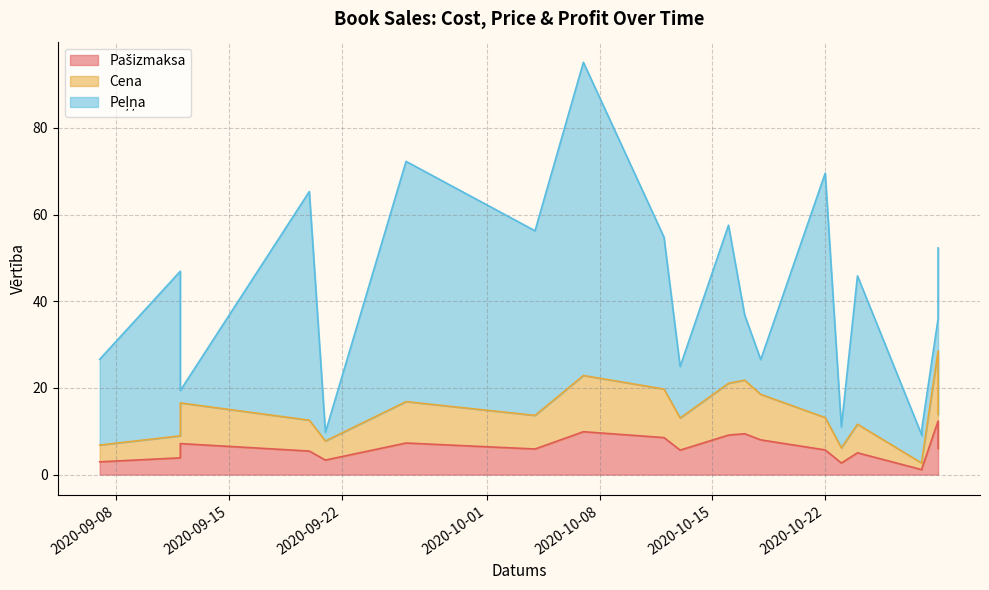

Which series has the widest spread of values?

Peļņa